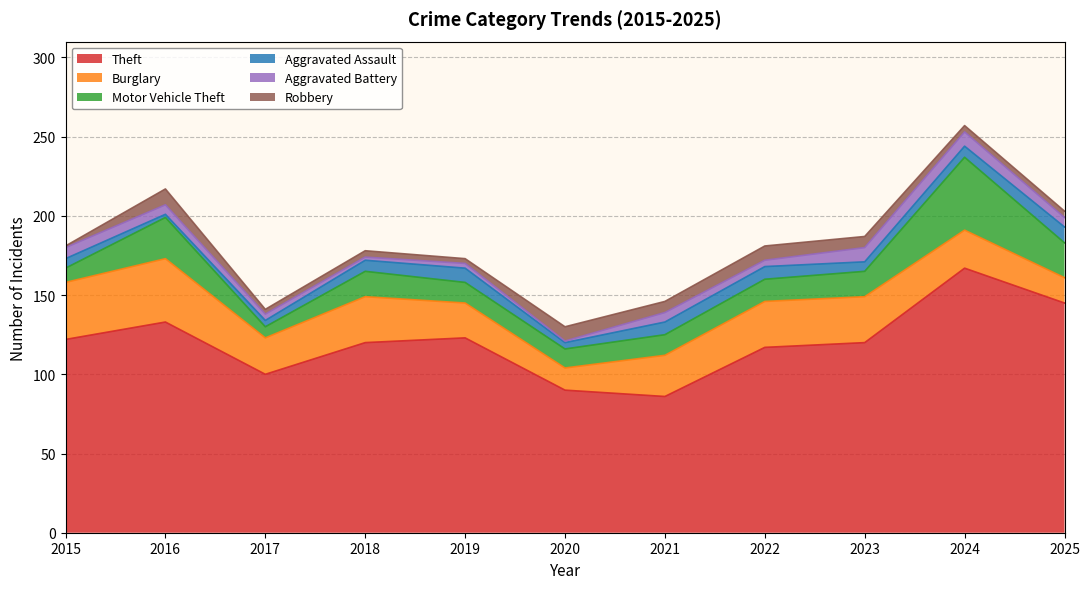

The value of Motor Vehicle Theft at 2024 is 46. True or false?

True